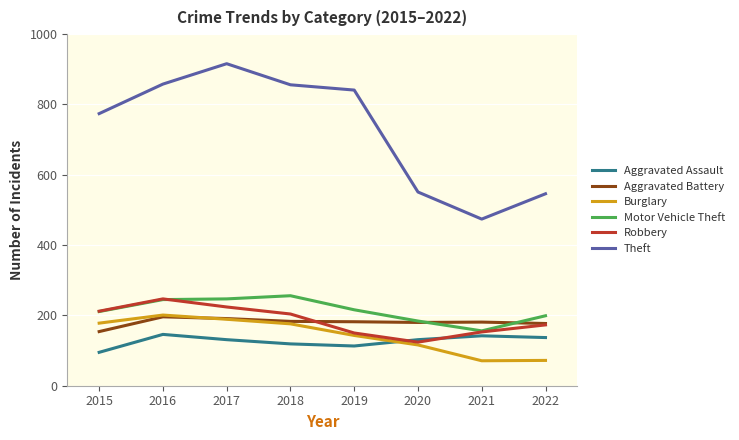

What are all the series names shown in the legend?

Aggravated Assault, Aggravated Battery, Burglary, Motor Vehicle Theft, Robbery, Theft